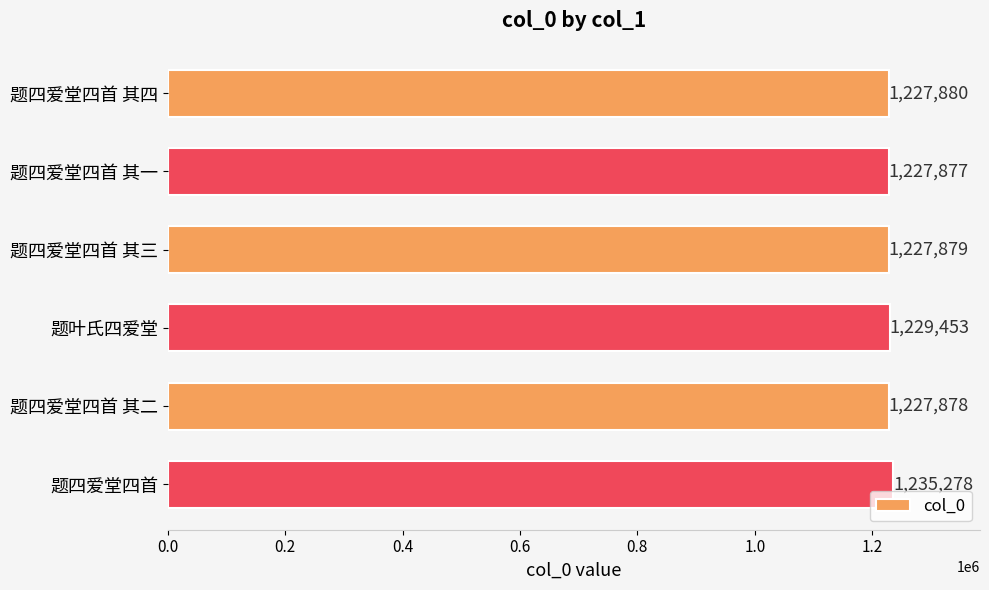

The value at 题四爱堂四首 其三 is 1227879. True or false?

True